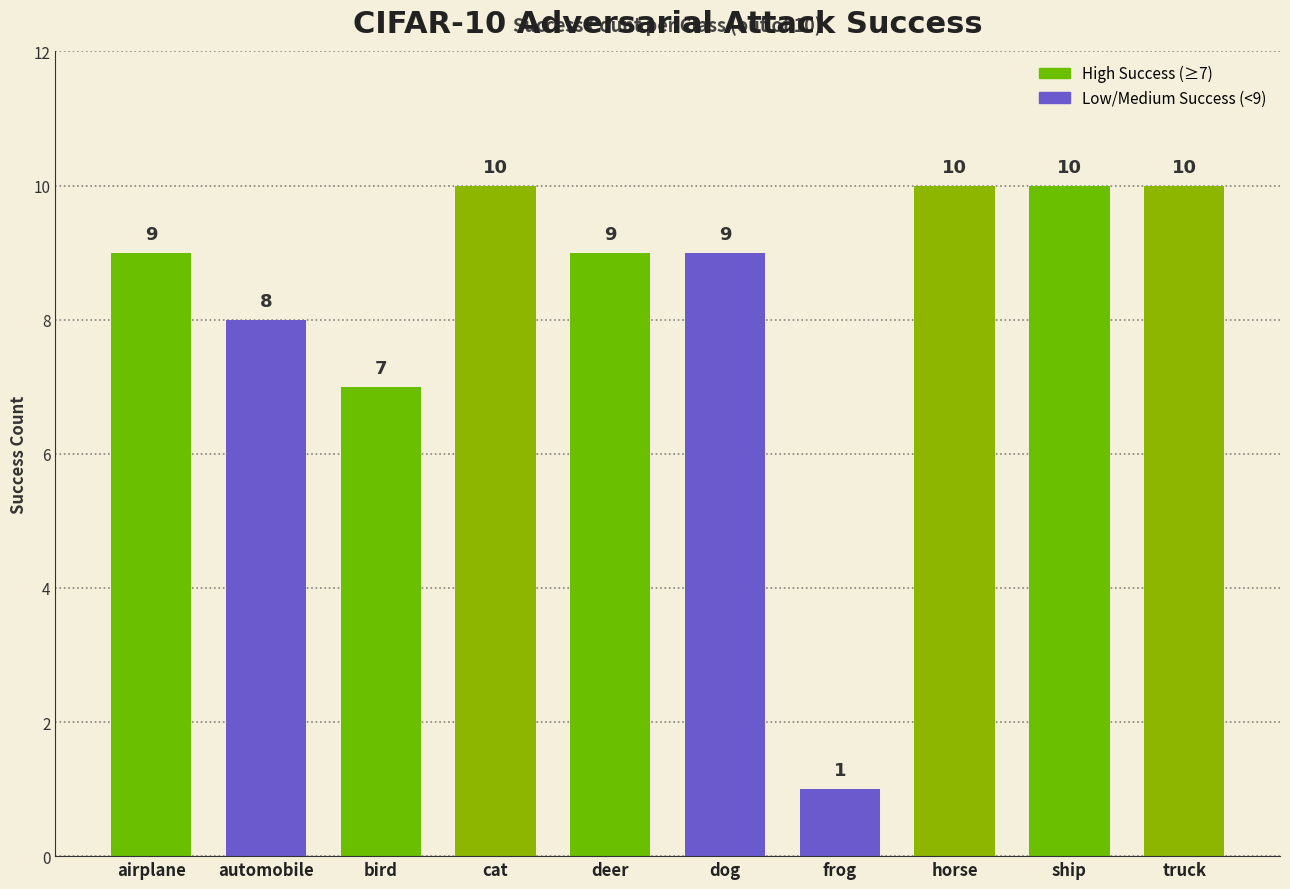

Reading left to right, transcribe all the data shown in this chart.

airplane=9	automobile=8	bird=7	cat=10	deer=9	dog=9	frog=1	horse=10	ship=10	truck=10